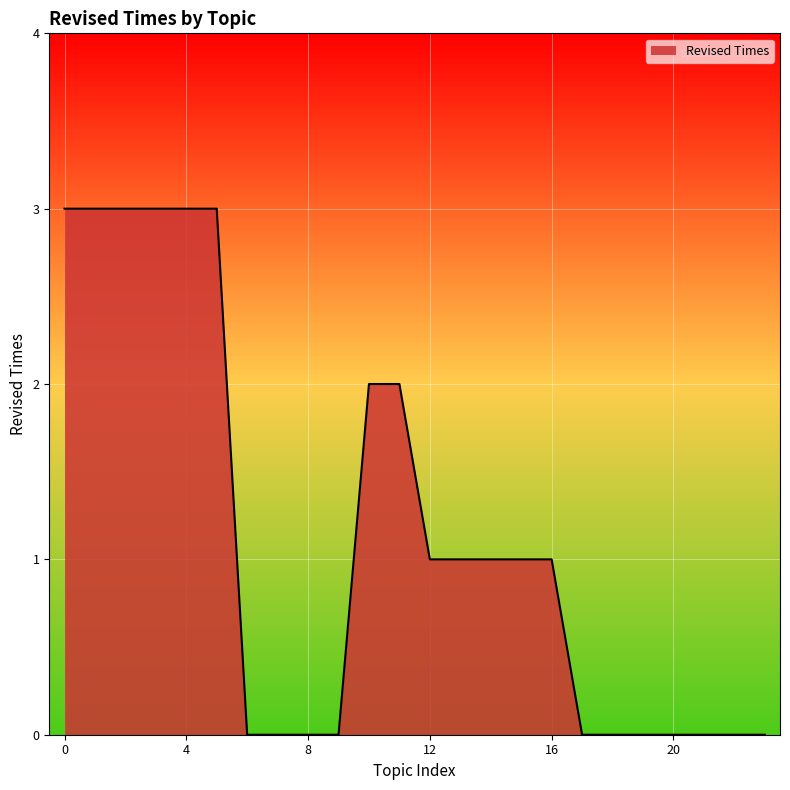

What is the maximum value shown in the chart?

3